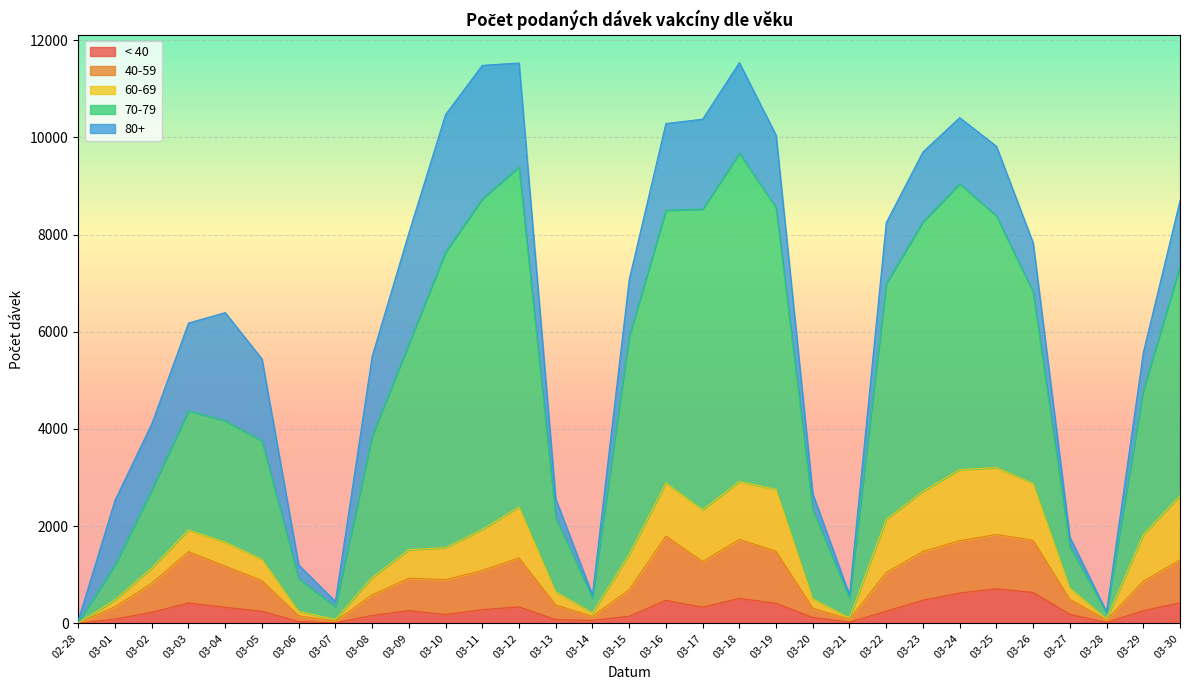

The value of < 40 at 03-30 is 426. True or false?

True